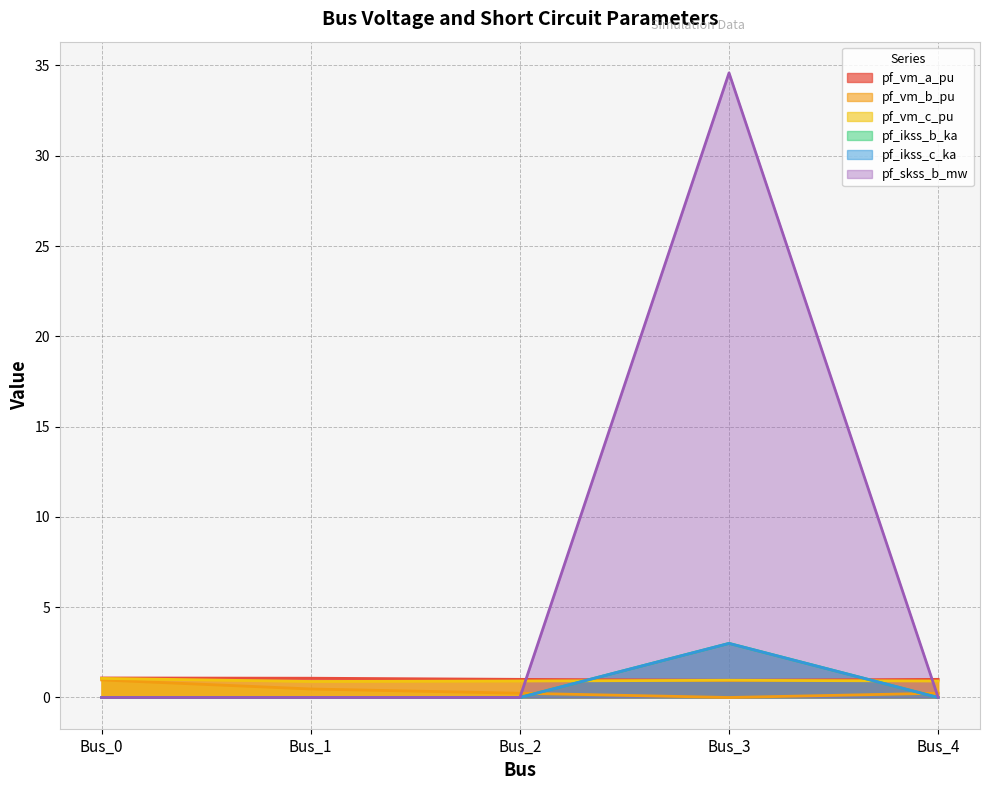

At how many categories does at least one series exceed 16?

1